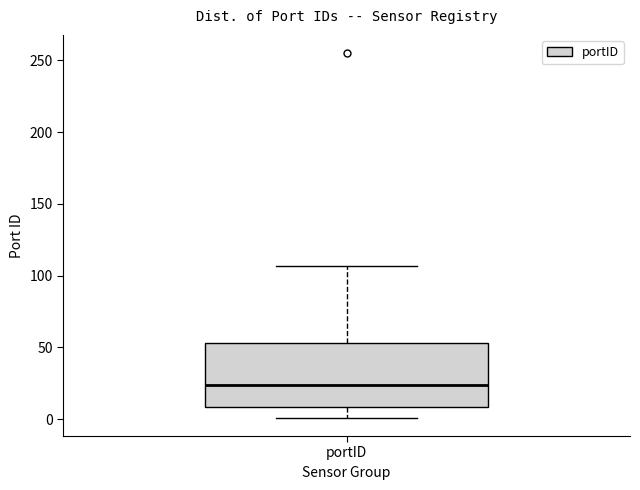

Transcribe this box plot: give where the median line is, the range the box spans, and where the two whiskers end, as read against the y-axis. The values are not printed on the chart, so give them approximately, as read against the axis.

median 25, box 10 to 55, whiskers 0 to 105